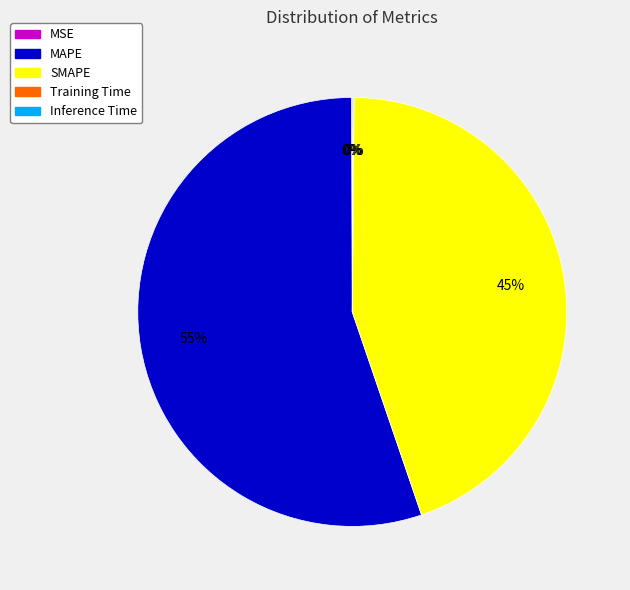

To the nearest percent, what is the average slice percentage?

20%